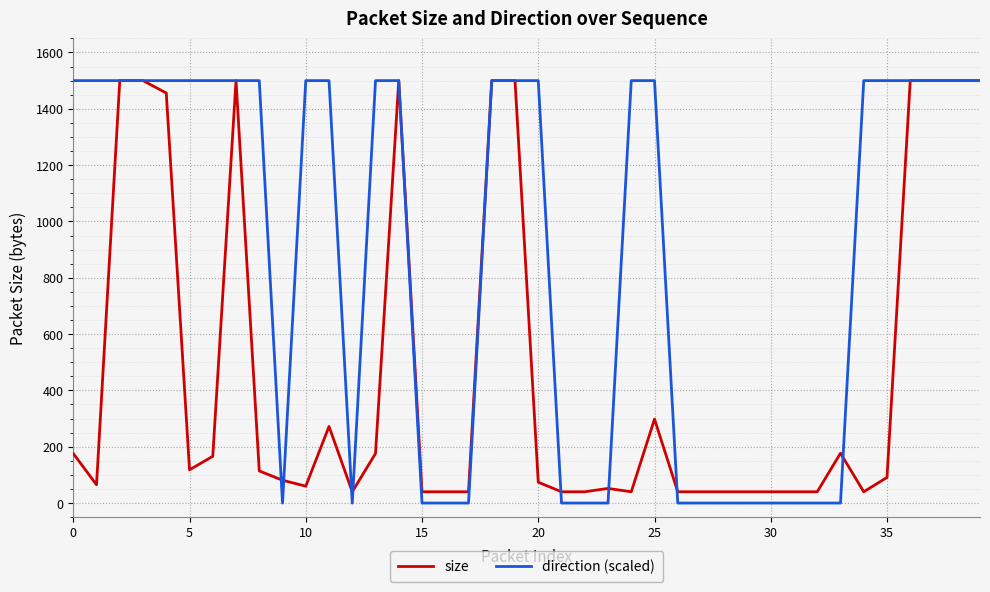

What is the maximum value shown in the chart?

1500